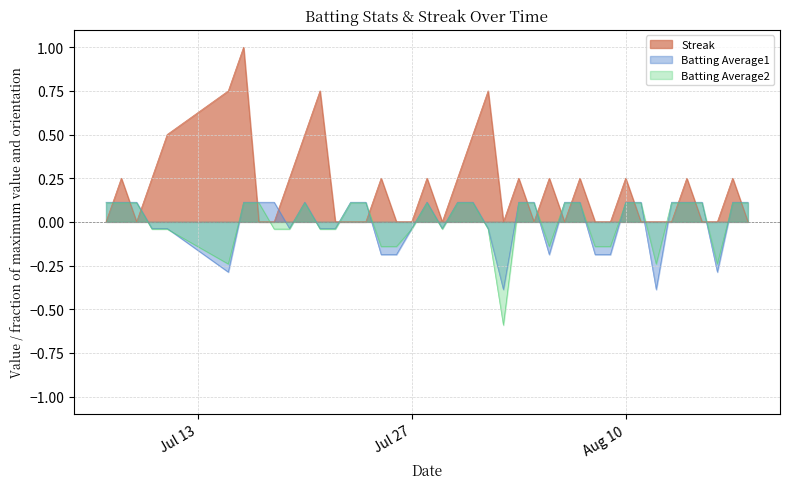

How many lines are shown in the chart?

3